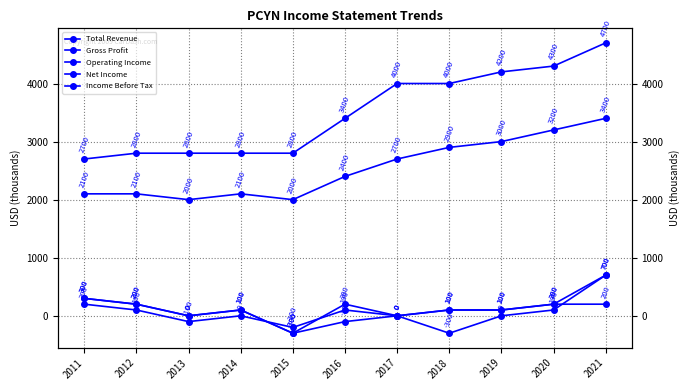

Between 2021 and 2014, which is larger?

2021